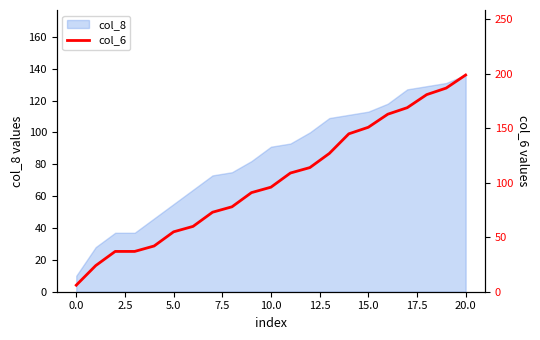

Is it true that col_8 equals 113 at 15.0?

True